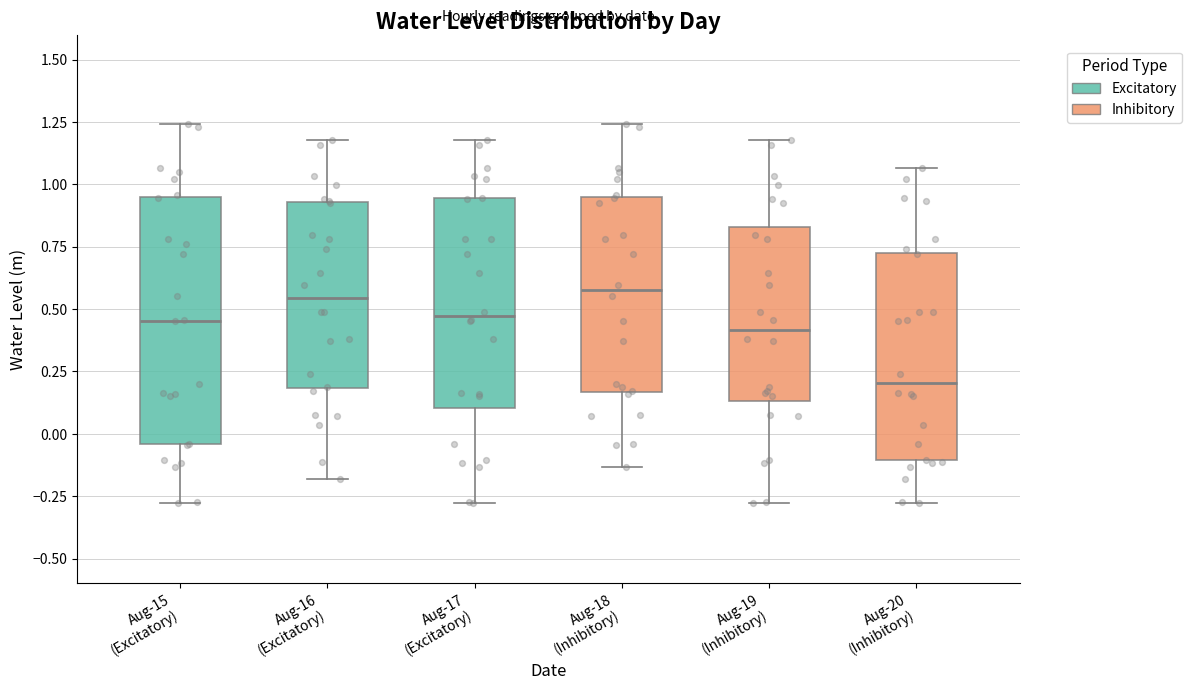

Where does the upper whisker of the box for Aug-15 (Excitatory) end on the y-axis? The values are not printed on the chart, so give them approximately, as read against the axis.

1.25